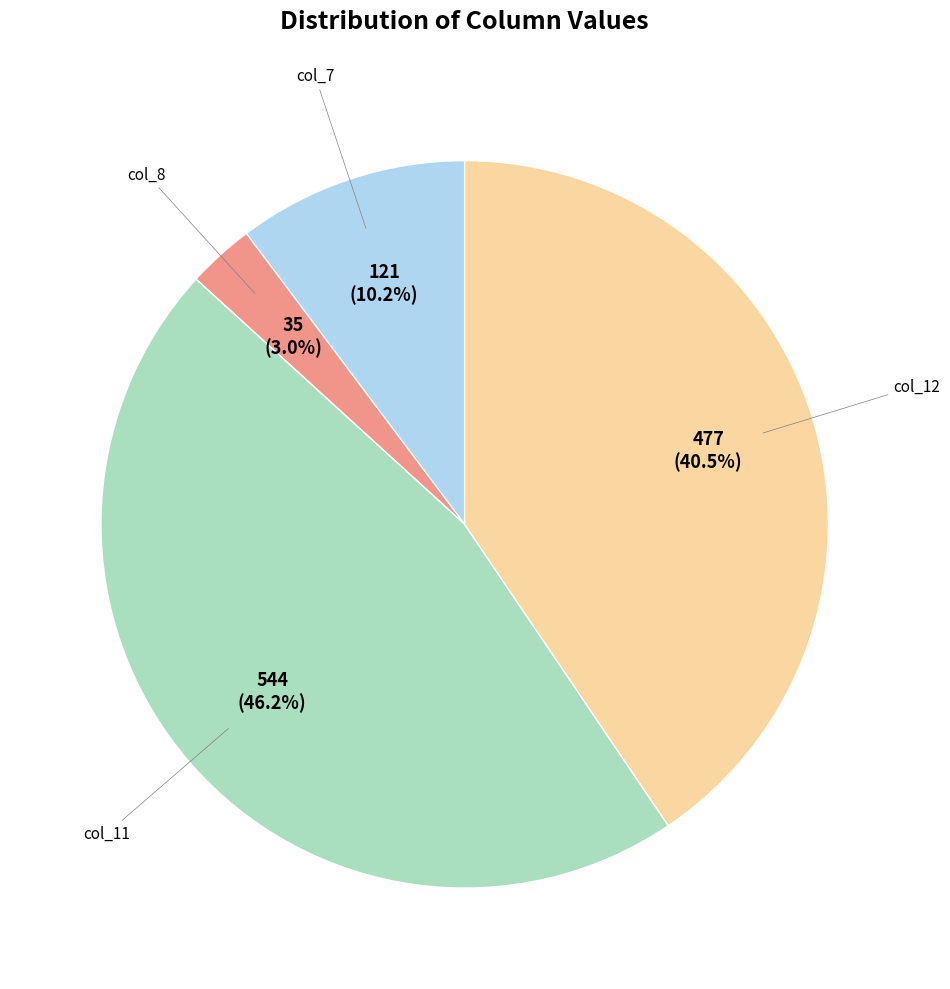

Is there any slice that represents more than half of the pie?

No